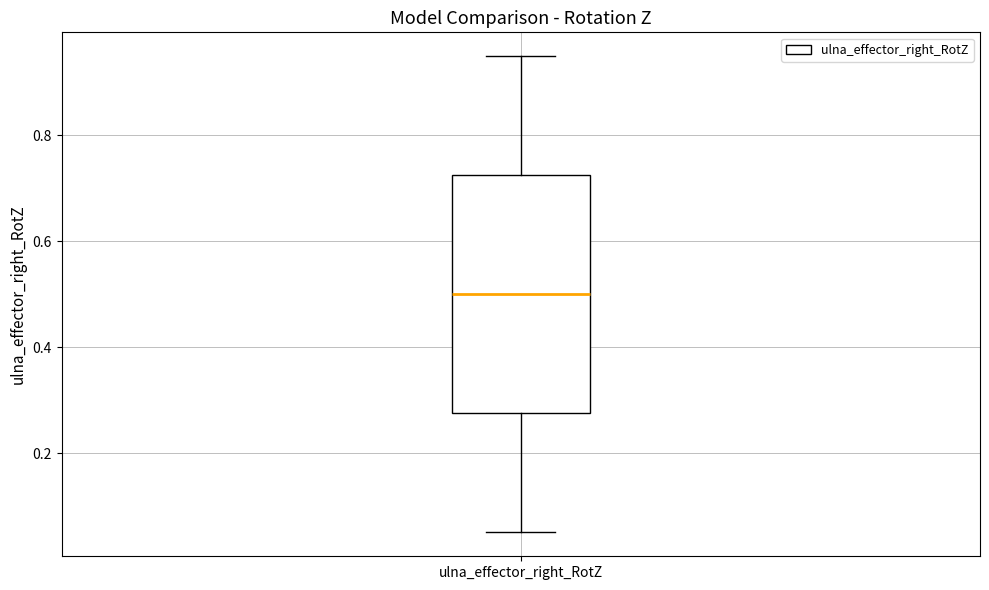

Read this box plot against the y-axis: the position of the median line, the range covered by the box, and the ends of both whiskers. The values are not printed on the chart, so give them approximately, as read against the axis.

median 0.50, box 0.28 to 0.72, whiskers 0.06 to 0.94